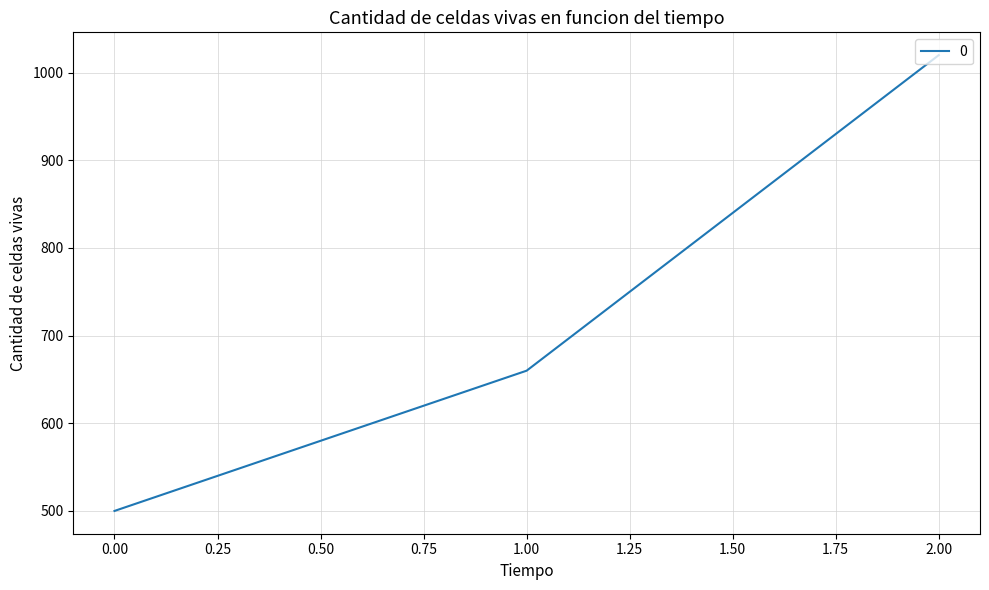

What is the sum of all values?

2180